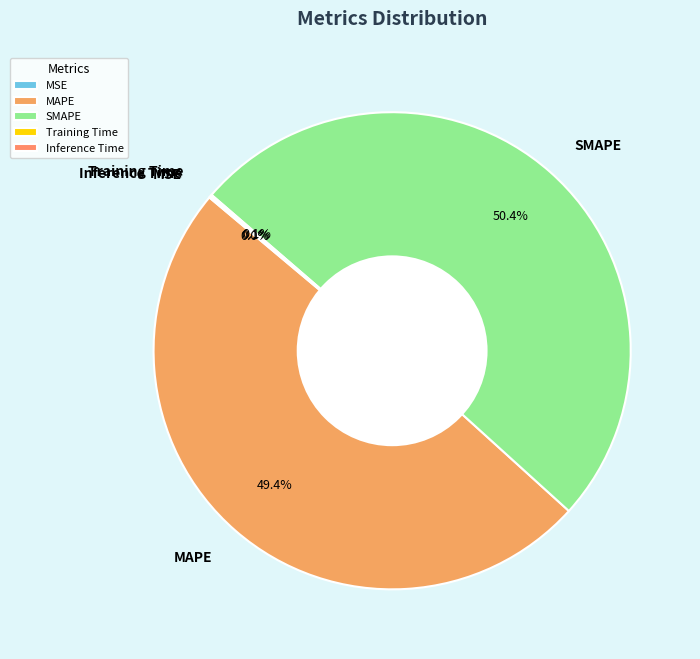

Which slice is the largest?

SMAPE